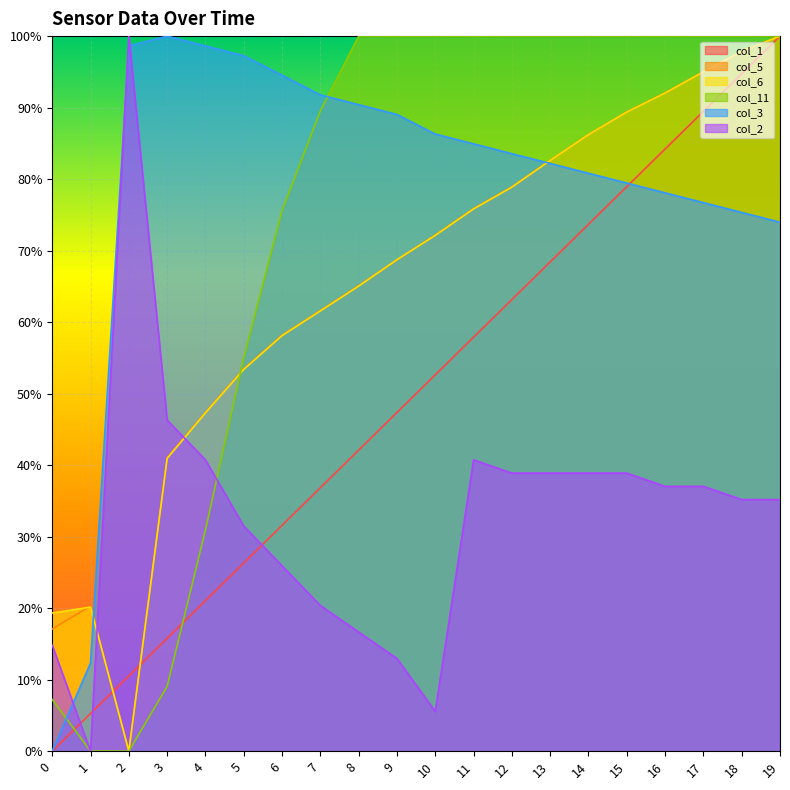

How many distinct data groups are displayed?

6